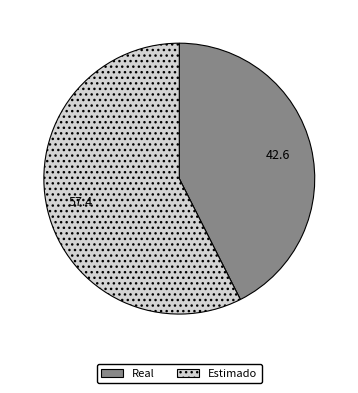

Which category accounts for the majority?

Estimado